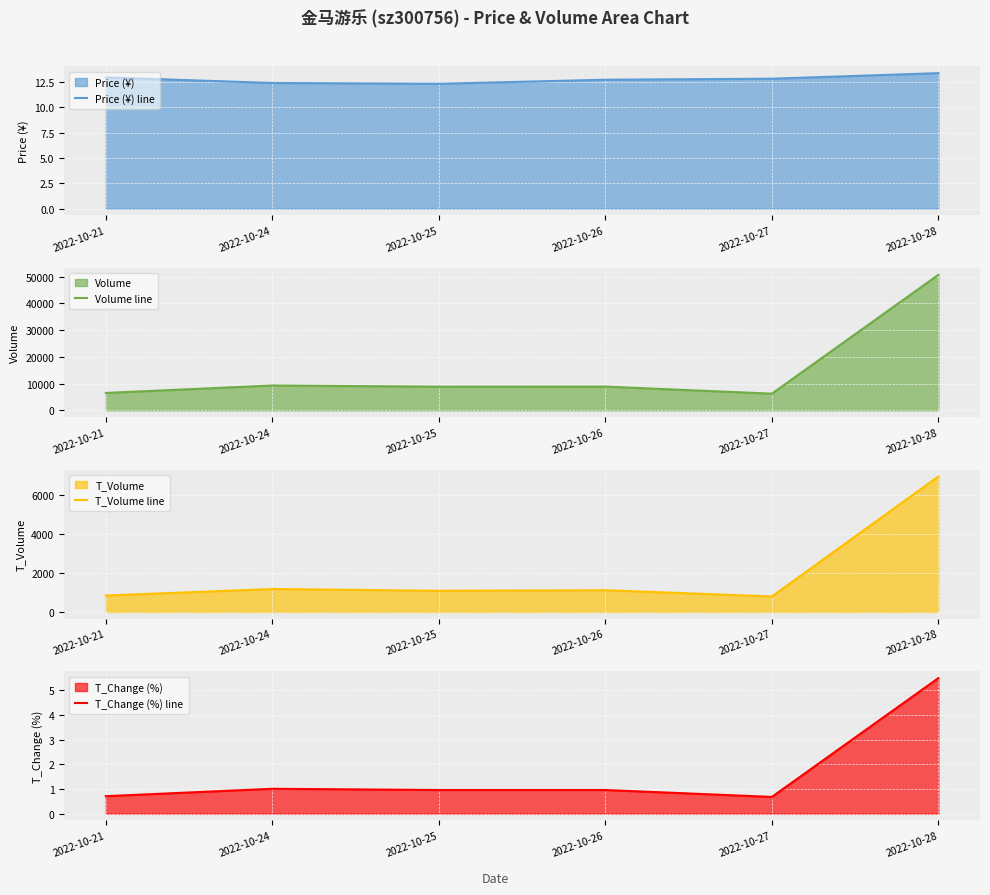

True or false: Price (¥) line and T_Change (%) line cross at least once.

False